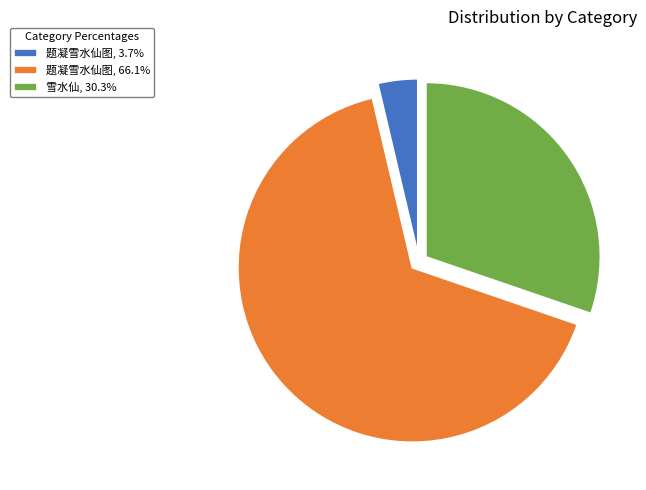

Does 题凝雪水仙图, 66.1% represent more than half of the total?

Yes